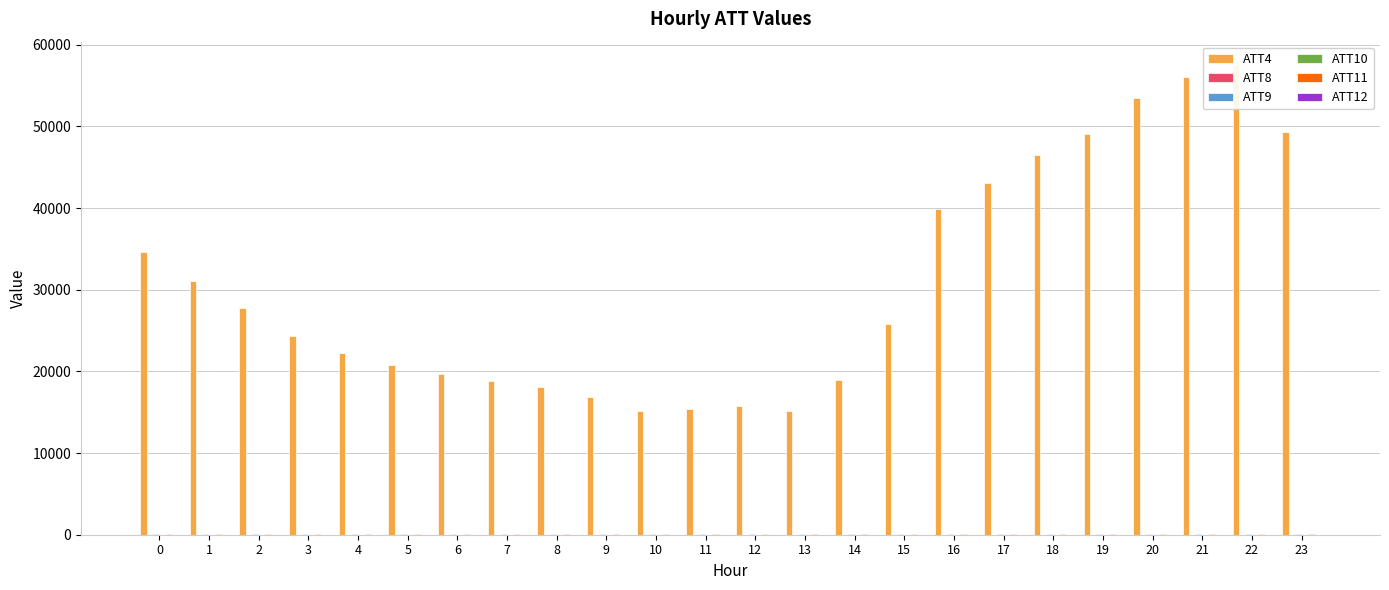

What is the difference between the ATT8 values at 21 and 12?

0.9